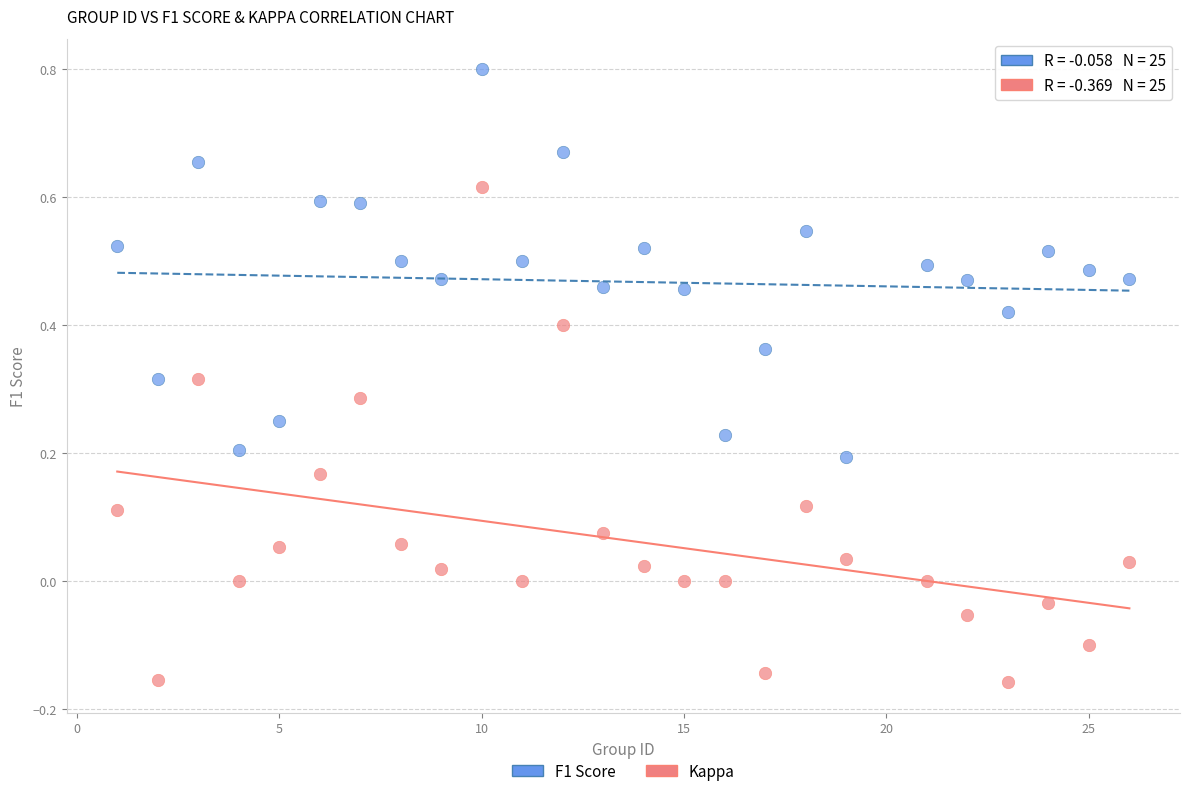

Across all data points, what is the range of X values (max minus min)?

25.0